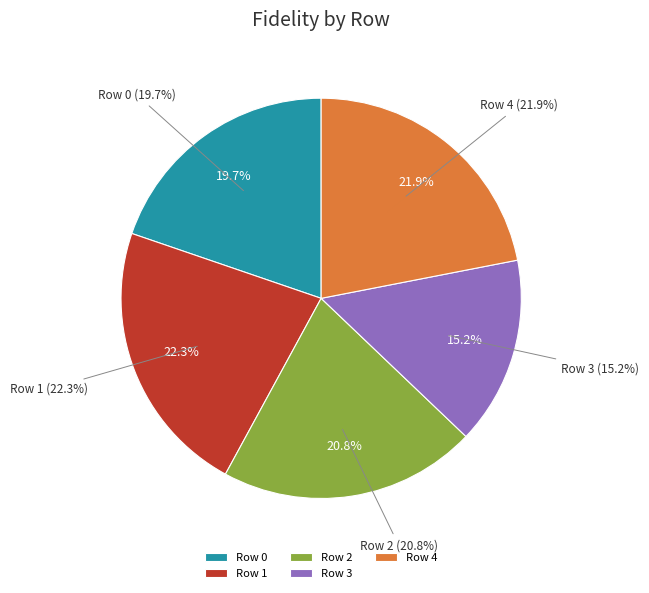

What is the largest slice in the pie chart?

Row 1